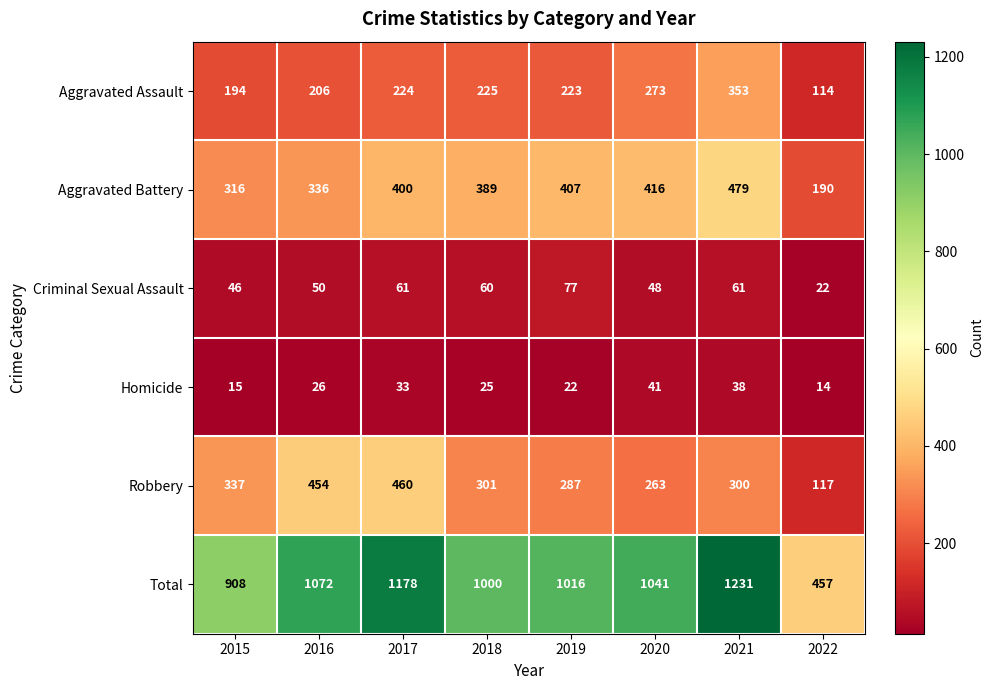

At how many categories does at least one series exceed 742?

7